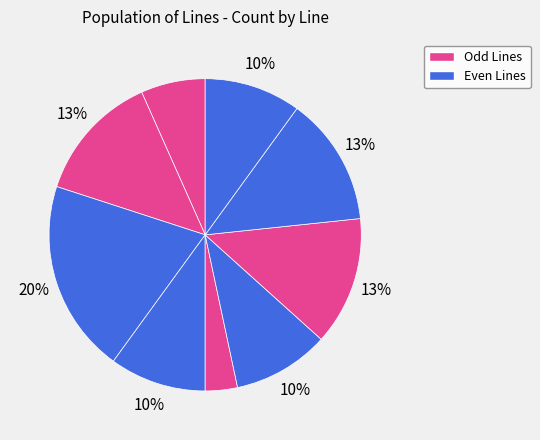

How many segments does this pie chart have?

9